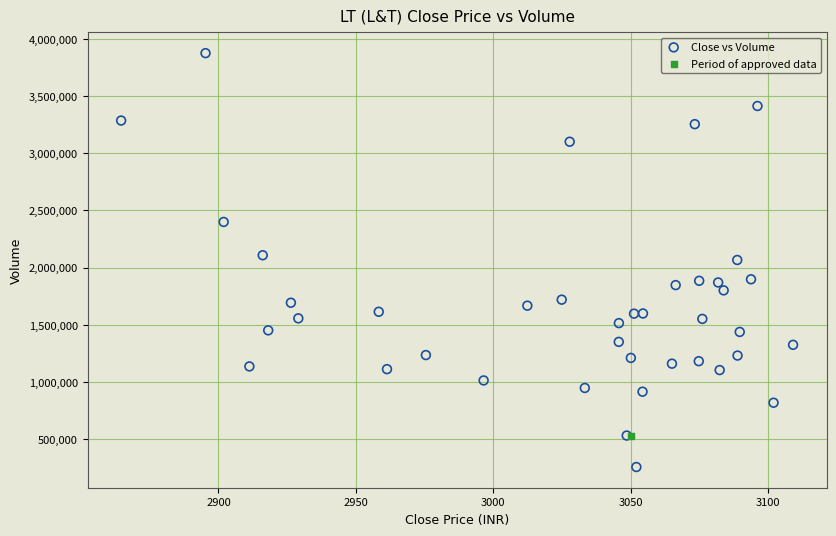

What are all the series names shown in the legend?

Close vs Volume, Period of approved data